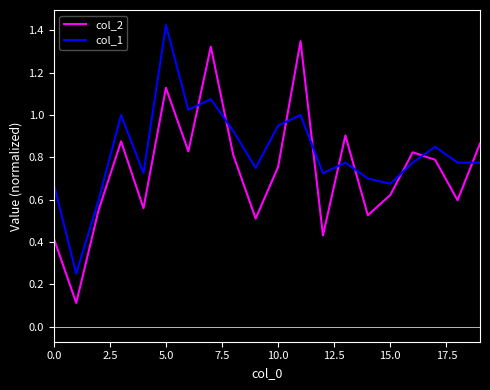

After their last crossing, which series has the higher values: col_1 or col_2?

col_2